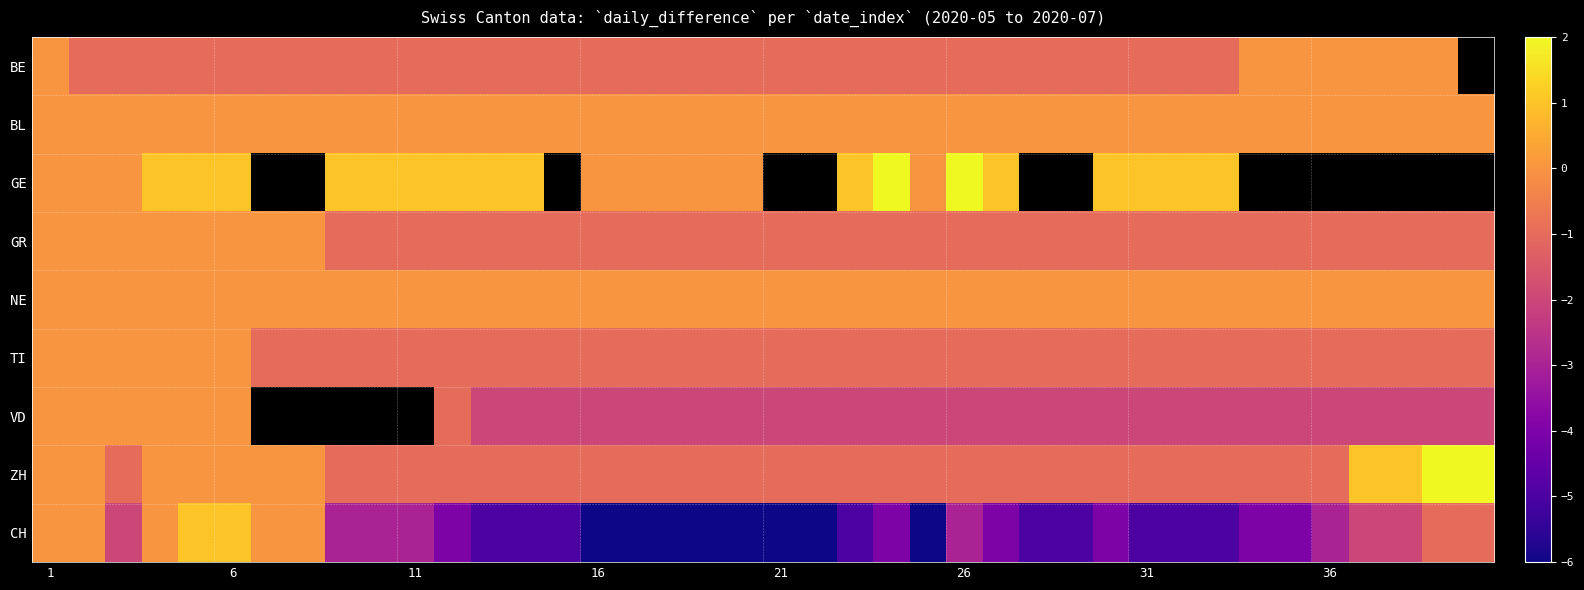

What is the smallest value displayed?

-6.0